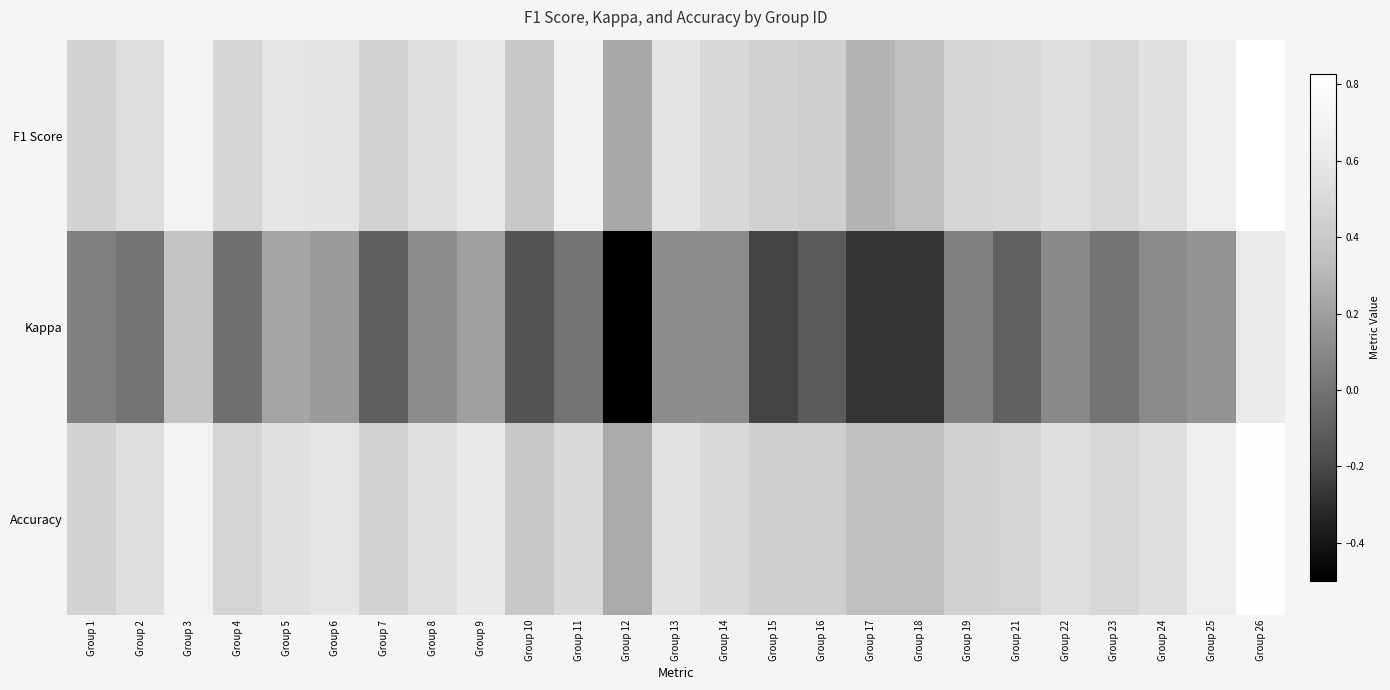

Reading left to right, extract all data points from this chart.

F1 Score: Group 1=0.5	Group 2=0.5	Group 3=0.7	Group 4=0.5	Group 5=0.6	Group 6=0.6	Group 7=0.5	Group 8=0.5	Group 9=0.6	Group 10=0.4	Group 11=0.7	Group 12=0.2	Group 13=0.6	Group 14=0.5	Group 15=0.5	Group 16=0.4	Group 17=0.3	Group 18=0.3	Group 19=0.5	Group 21=0.5	Group 22=0.5	Group 23=0.5	Group 24=0.5	Group 25=0.6	Group 26=0.8
Kappa: Group 1=0.1	Group 2=0.0	Group 3=0.4	Group 4=-0.0	Group 5=0.2	Group 6=0.2	Group 7=-0.1	Group 8=0.1	Group 9=0.2	Group 10=-0.2	Group 11=0.0	Group 12=-0.5	Group 13=0.1	Group 14=0.1	Group 15=-0.2	Group 16=-0.1	Group 17=-0.3	Group 18=-0.3	Group 19=0.1	Group 21=-0.1	Group 22=0.1	Group 23=0.0	Group 24=0.1	Group 25=0.2	Group 26=0.6
Accuracy: Group 1=0.5	Group 2=0.5	Group 3=0.7	Group 4=0.5	Group 5=0.5	Group 6=0.6	Group 7=0.5	Group 8=0.5	Group 9=0.6	Group 10=0.4	Group 11=0.5	Group 12=0.2	Group 13=0.6	Group 14=0.5	Group 15=0.4	Group 16=0.4	Group 17=0.3	Group 18=0.3	Group 19=0.4	Group 21=0.5	Group 22=0.5	Group 23=0.5	Group 24=0.5	Group 25=0.6	Group 26=0.8